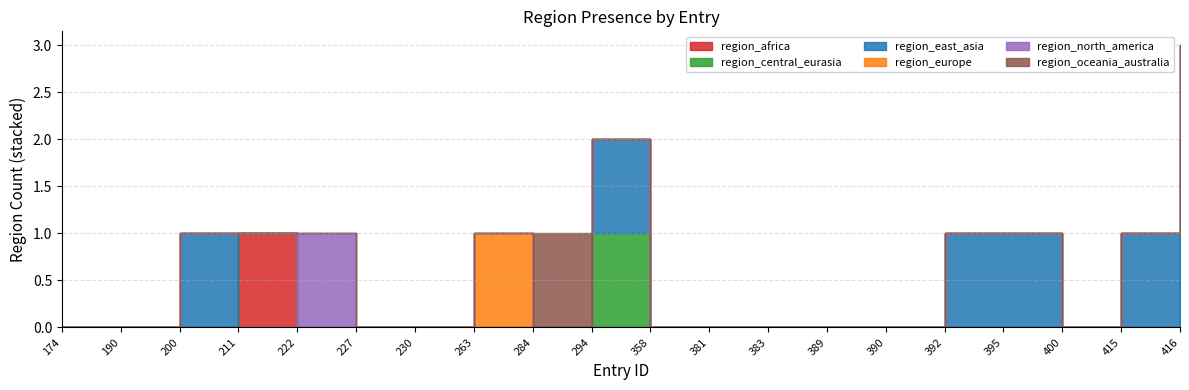

How many series are shown in this chart?

6